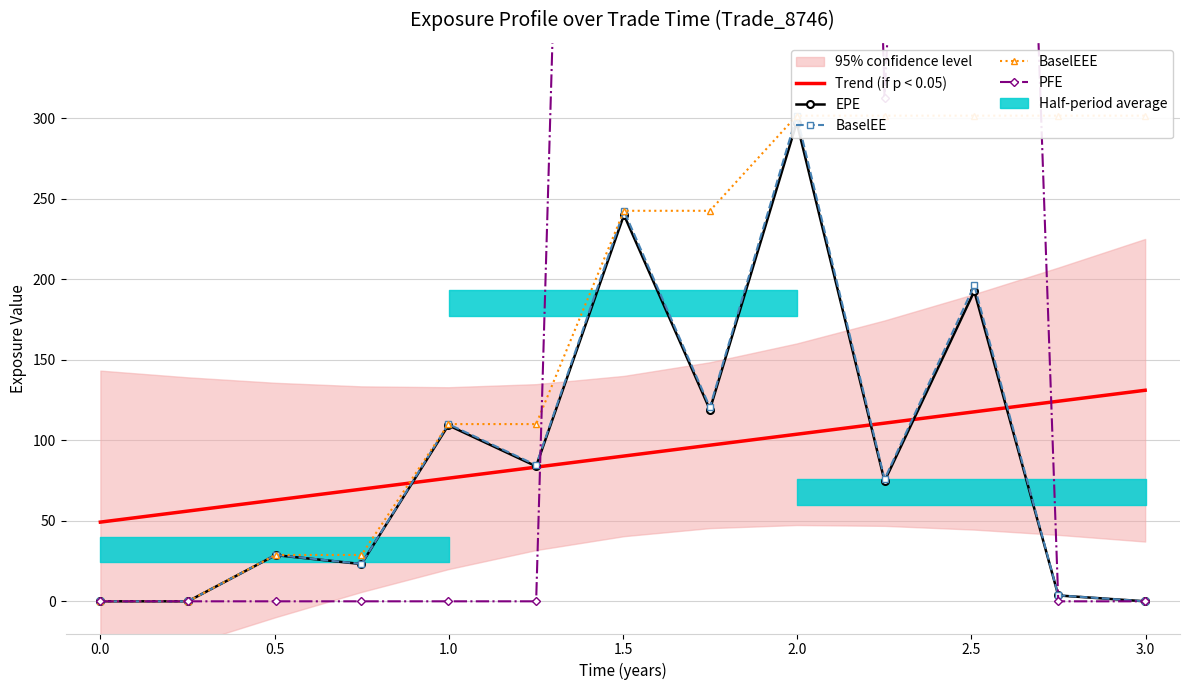

How many lines are shown in the chart?

5